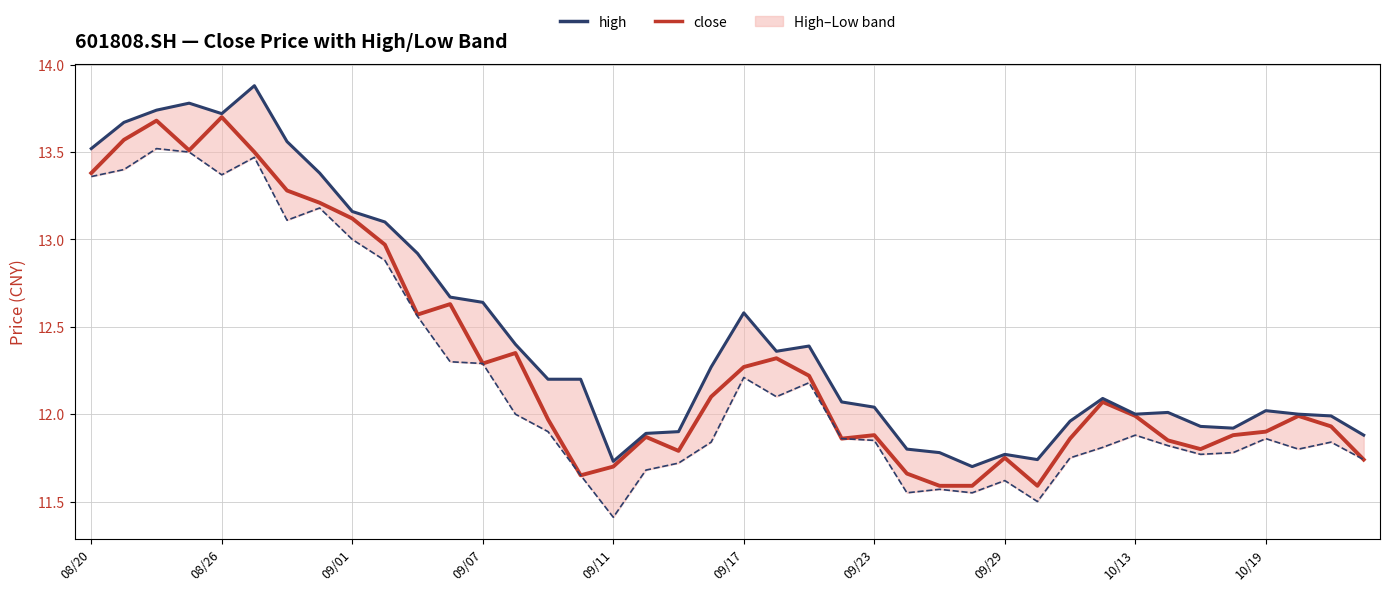

Reading right to left, transcribe all the data shown in this chart.

close: 11.7	11.9	12.0	11.9	11.9	11.8	11.8	12.0	12.1	11.9	11.6	11.8	11.6	11.6	11.7	11.9	11.9	12.2	12.3	12.3	12.1	11.8	11.9	11.7	11.7	12.0	12.3	12.3	12.6	12.6	13.0	13.1	13.2	13.3	13.5	13.7	13.5	13.7	13.6	13.4
high: 11.9	12.0	12.0	12.0	11.9	11.9	12.0	12.0	12.1	12.0	11.7	11.8	11.7	11.8	11.8	12.0	12.1	12.4	12.4	12.6	12.3	11.9	11.9	11.7	12.2	12.2	12.4	12.6	12.7	12.9	13.1	13.2	13.4	13.6	13.9	13.7	13.8	13.7	13.7	13.5
low: 11.7	11.8	11.8	11.9	11.8	11.8	11.8	11.9	11.8	11.8	11.5	11.6	11.6	11.6	11.6	11.8	11.9	12.2	12.1	12.2	11.8	11.7	11.7	11.4	11.7	11.9	12.0	12.3	12.3	12.6	12.9	13.0	13.2	13.1	13.5	13.4	13.5	13.5	13.4	13.4